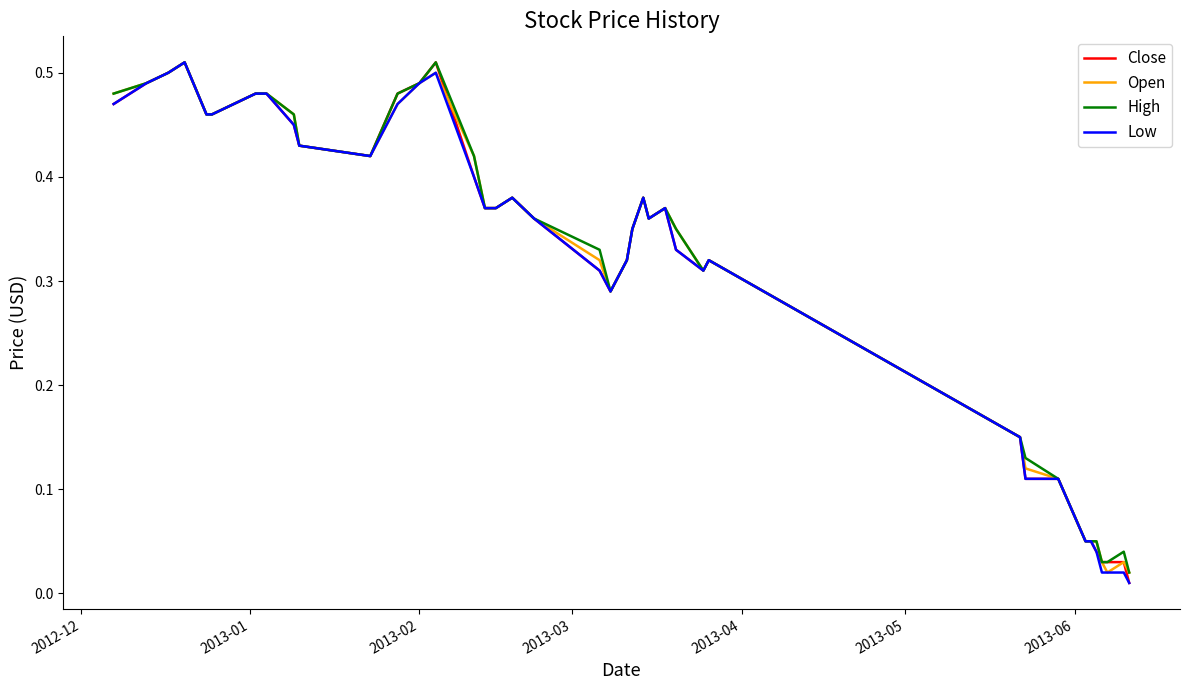

In Open, how many points are higher than both neighbors (excluding endpoints)?

7